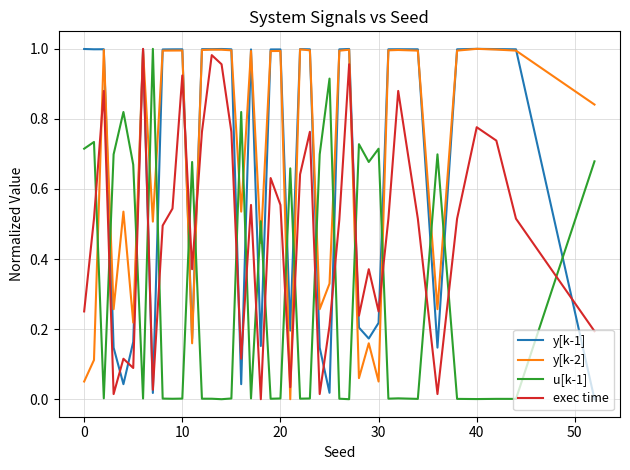

How many intersections are there between y[k-2] and u[k-1]?

19